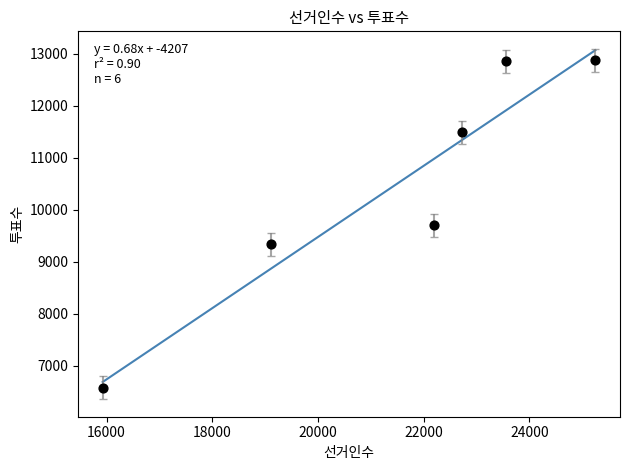

What is the average X value?

21458